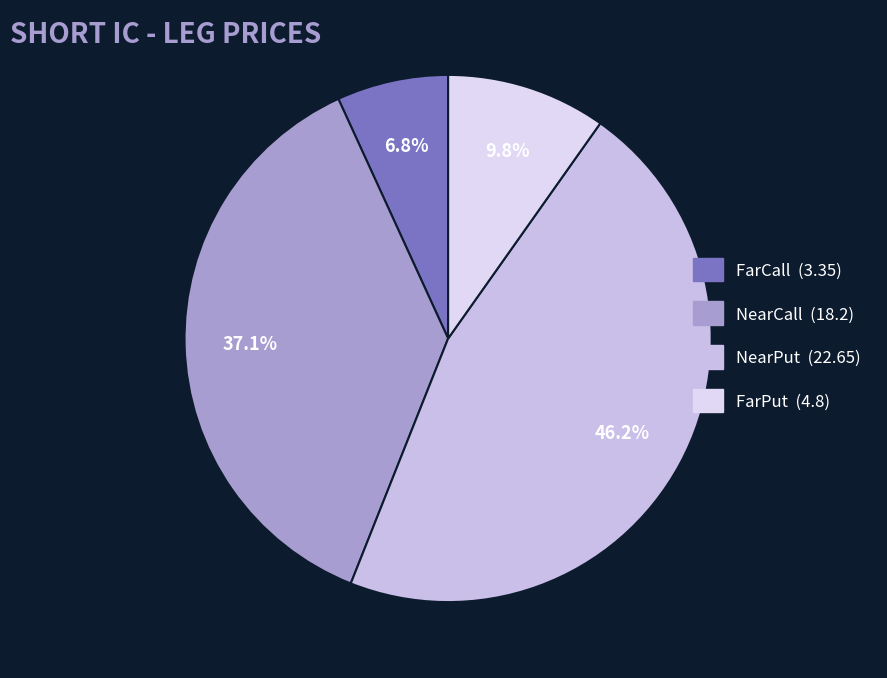

To the nearest percent, what is the average slice percentage?

25%